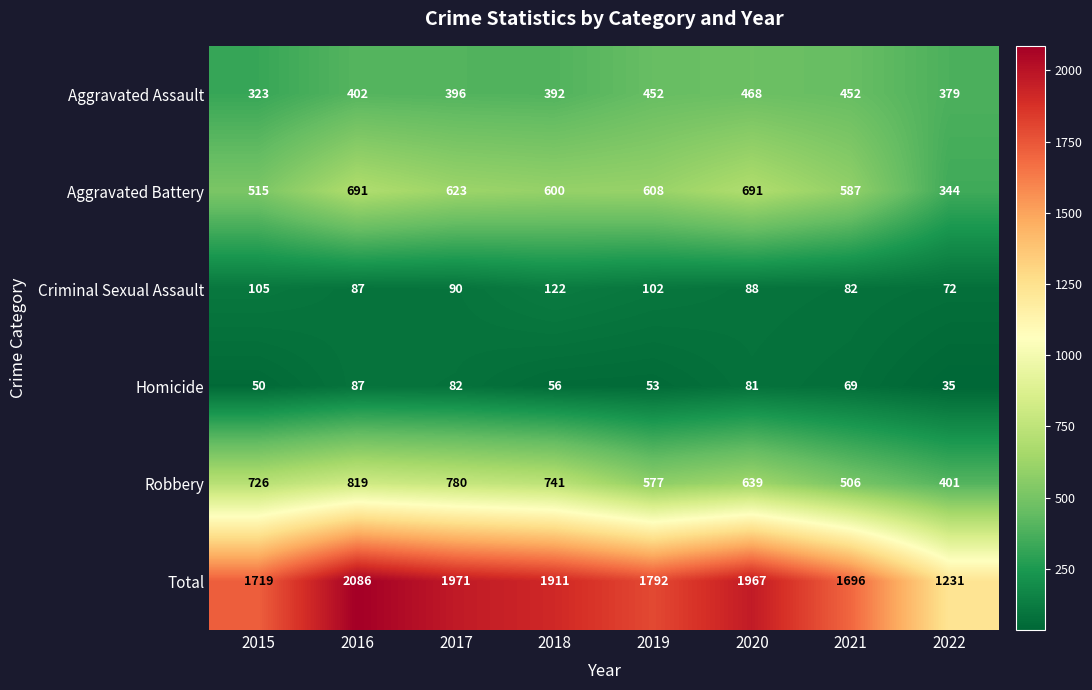

At 2019, list the series in order from largest to smallest.

Total, Aggravated Battery, Robbery, Aggravated Assault, Criminal Sexual Assault, Homicide